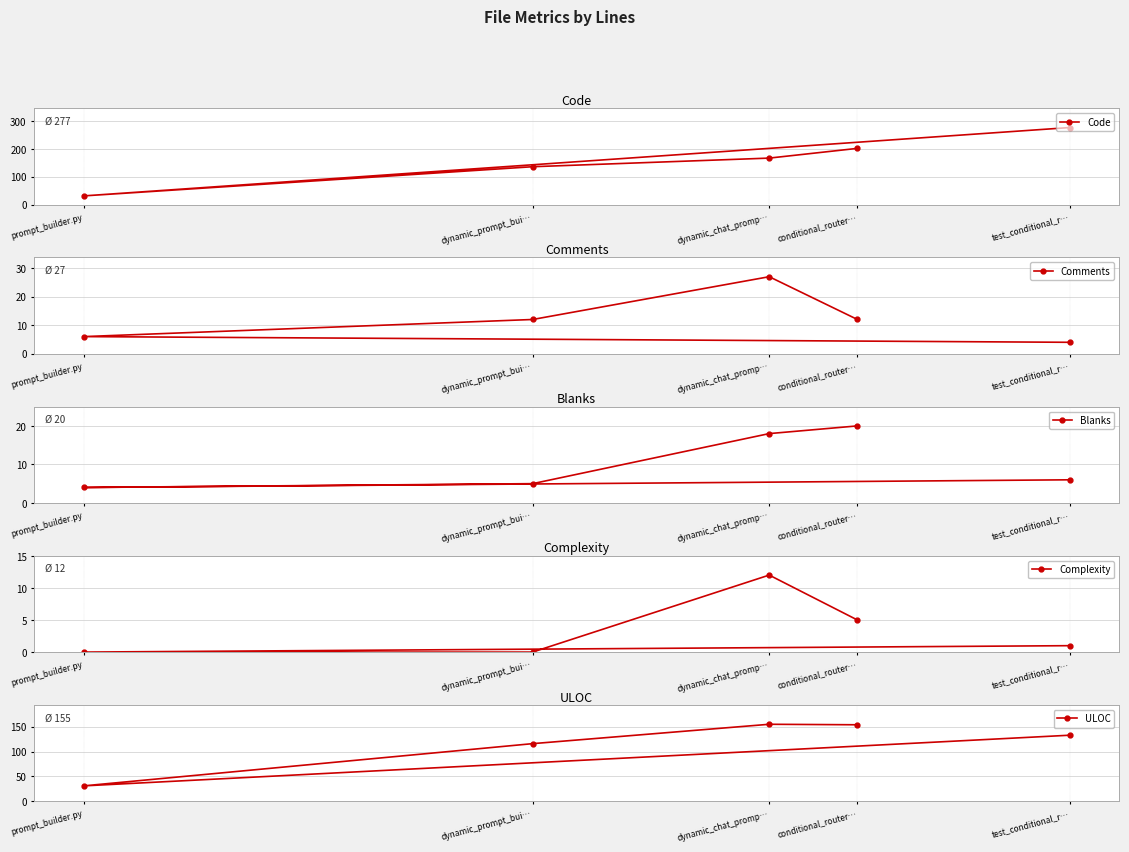

What is the difference between the second highest and second lowest values in the ULOC series?

38